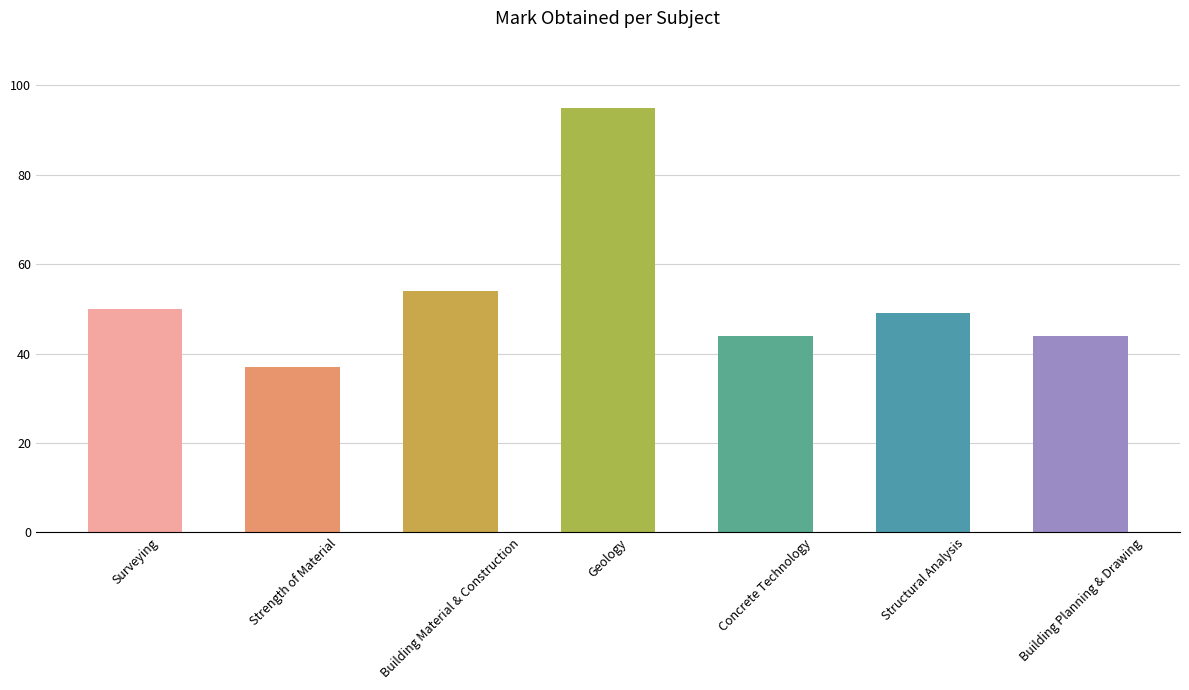

Where is the data nearest to the value 66?

Building Material & Construction